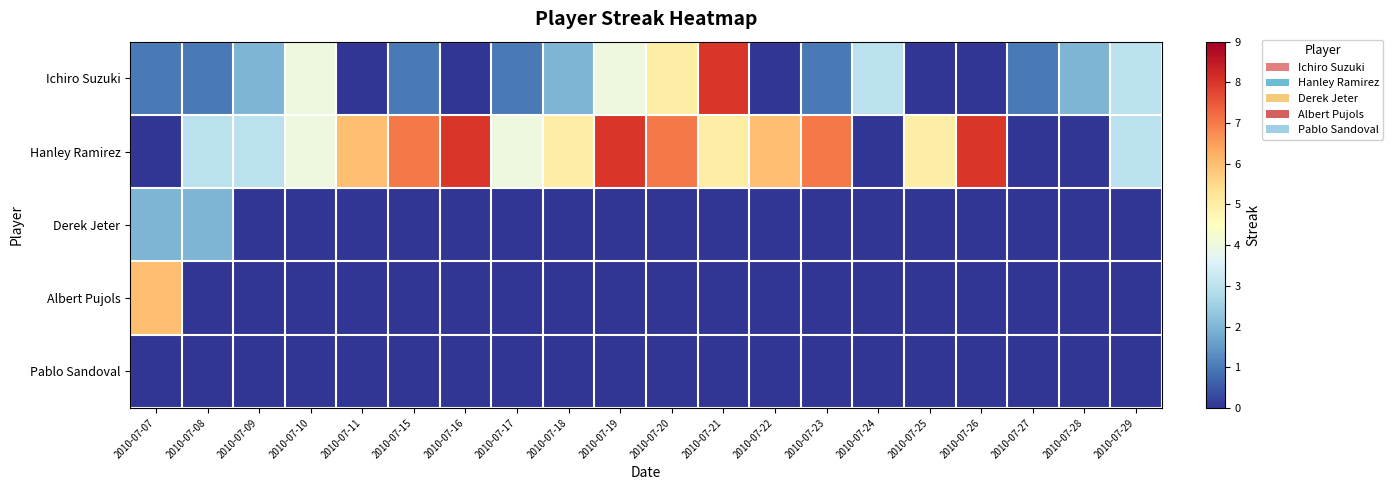

Reading left to right, transcribe all the data shown in this chart.

Ichiro Suzuki: 2010-07-07=1	2010-07-08=1	2010-07-09=2	2010-07-10=4	2010-07-11=0	2010-07-15=1	2010-07-16=0	2010-07-17=1	2010-07-18=2	2010-07-19=4	2010-07-20=5	2010-07-21=8	2010-07-22=0	2010-07-23=1	2010-07-24=3	2010-07-25=0	2010-07-26=0	2010-07-27=1	2010-07-28=2	2010-07-29=3
Hanley Ramirez: 2010-07-07=0	2010-07-08=3	2010-07-09=3	2010-07-10=4	2010-07-11=6	2010-07-15=7	2010-07-16=8	2010-07-17=4	2010-07-18=5	2010-07-19=8	2010-07-20=7	2010-07-21=5	2010-07-22=6	2010-07-23=7	2010-07-24=0	2010-07-25=5	2010-07-26=8	2010-07-27=0	2010-07-28=0	2010-07-29=3
Derek Jeter: 2010-07-07=2	2010-07-08=2	2010-07-09=0	2010-07-10=0	2010-07-11=0	2010-07-15=0	2010-07-16=0	2010-07-17=0	2010-07-18=0	2010-07-19=0	2010-07-20=0	2010-07-21=0	2010-07-22=0	2010-07-23=0	2010-07-24=0	2010-07-25=0	2010-07-26=0	2010-07-27=0	2010-07-28=0	2010-07-29=0
Albert Pujols: 2010-07-07=6	2010-07-08=0	2010-07-09=0	2010-07-10=0	2010-07-11=0	2010-07-15=0	2010-07-16=0	2010-07-17=0	2010-07-18=0	2010-07-19=0	2010-07-20=0	2010-07-21=0	2010-07-22=0	2010-07-23=0	2010-07-24=0	2010-07-25=0	2010-07-26=0	2010-07-27=0	2010-07-28=0	2010-07-29=0
Pablo Sandoval: 2010-07-07=0	2010-07-08=0	2010-07-09=0	2010-07-10=0	2010-07-11=0	2010-07-15=0	2010-07-16=0	2010-07-17=0	2010-07-18=0	2010-07-19=0	2010-07-20=0	2010-07-21=0	2010-07-22=0	2010-07-23=0	2010-07-24=0	2010-07-25=0	2010-07-26=0	2010-07-27=0	2010-07-28=0	2010-07-29=0